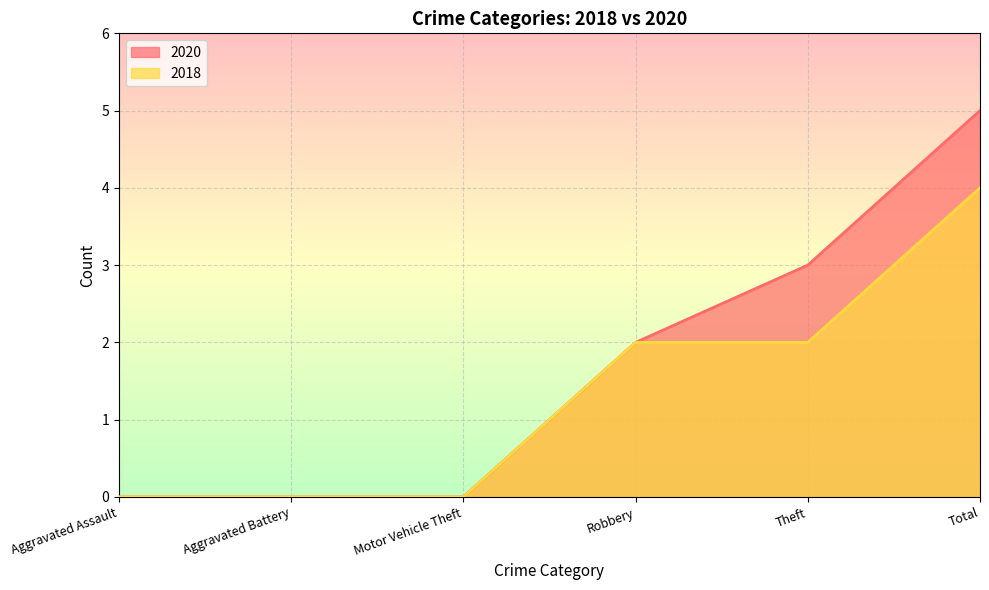

Reading right to left, what are all the values shown in this chart?

2020: Total=5	Theft=3	Robbery=2	Motor Vehicle Theft=0	Aggravated Battery=0	Aggravated Assault=0
2018: Total=4	Theft=2	Robbery=2	Motor Vehicle Theft=0	Aggravated Battery=0	Aggravated Assault=0